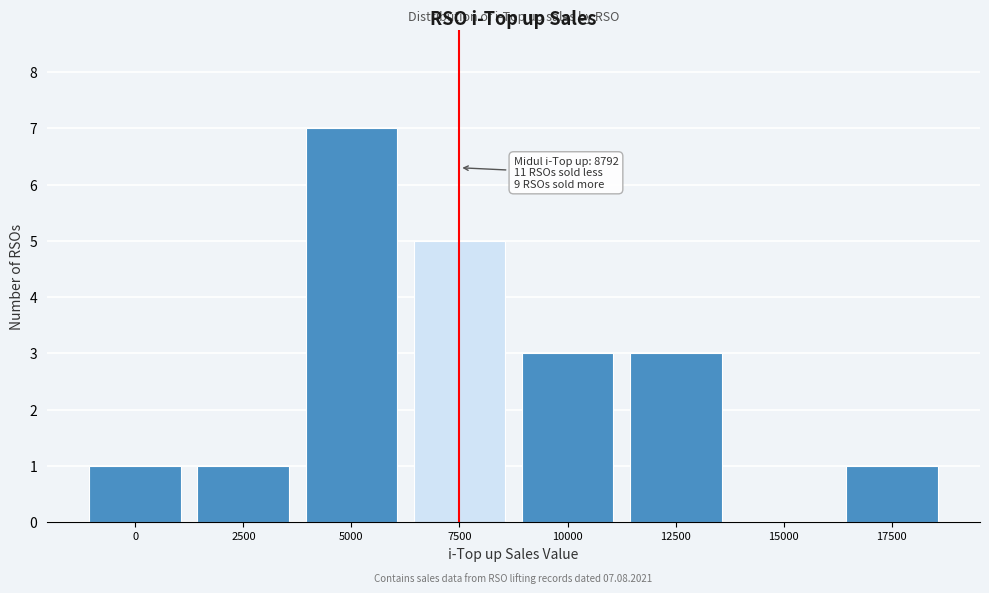

Reading left to right, transcribe all the data shown in this chart.

0=1	2500=1	5000=7	7500=5	10000=3	12500=3	15000=0	17500=1